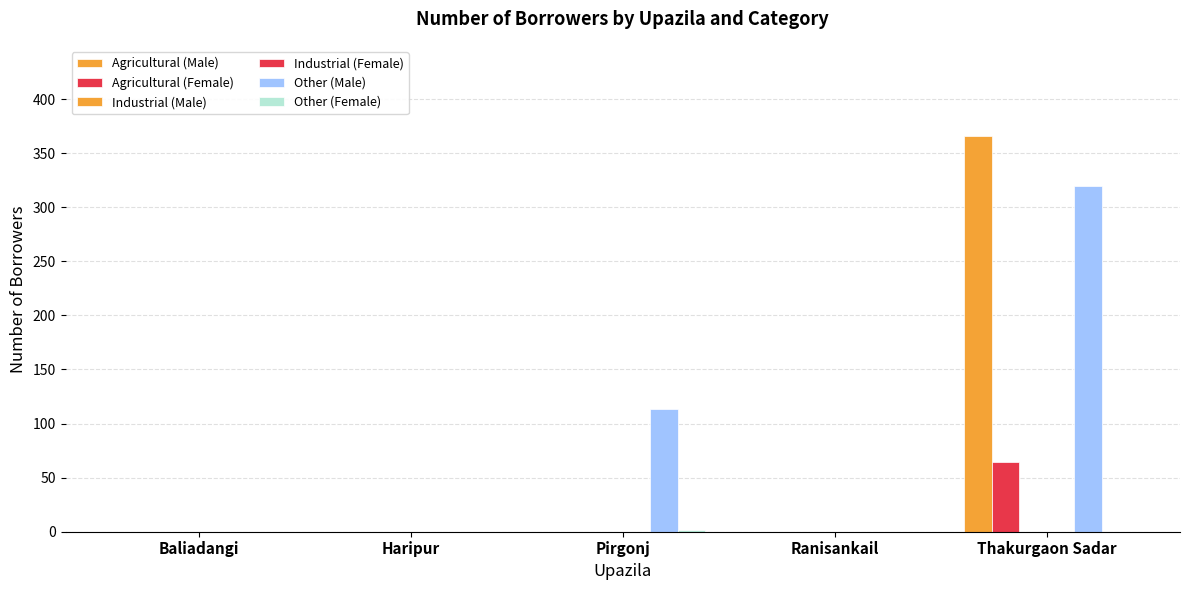

What is the label of the 5th bar from the right?

Baliadangi